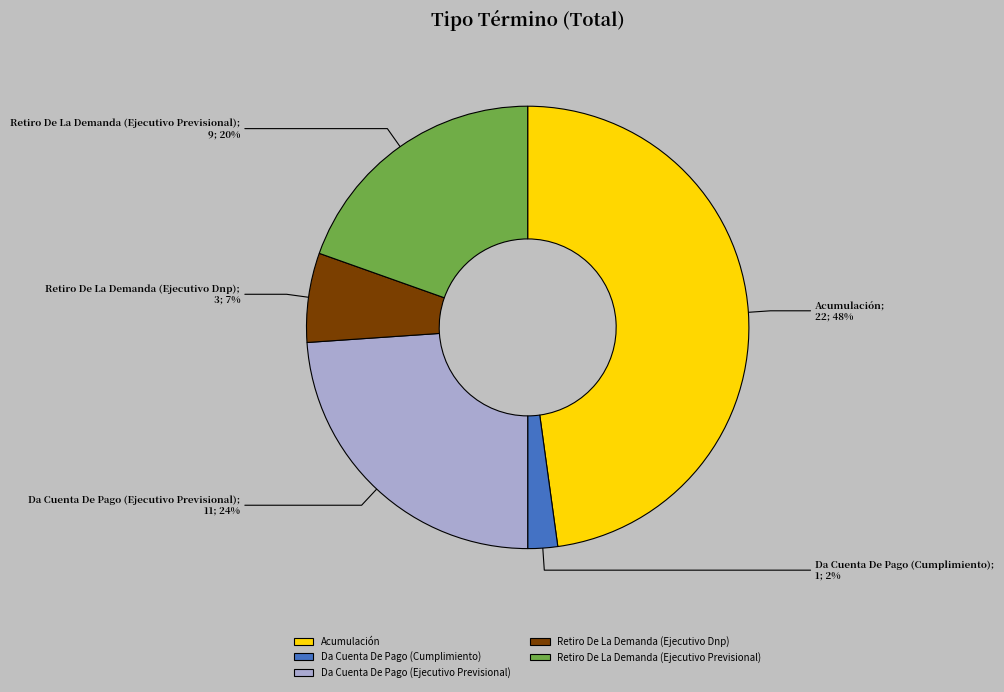

How many segments does this pie chart have?

5